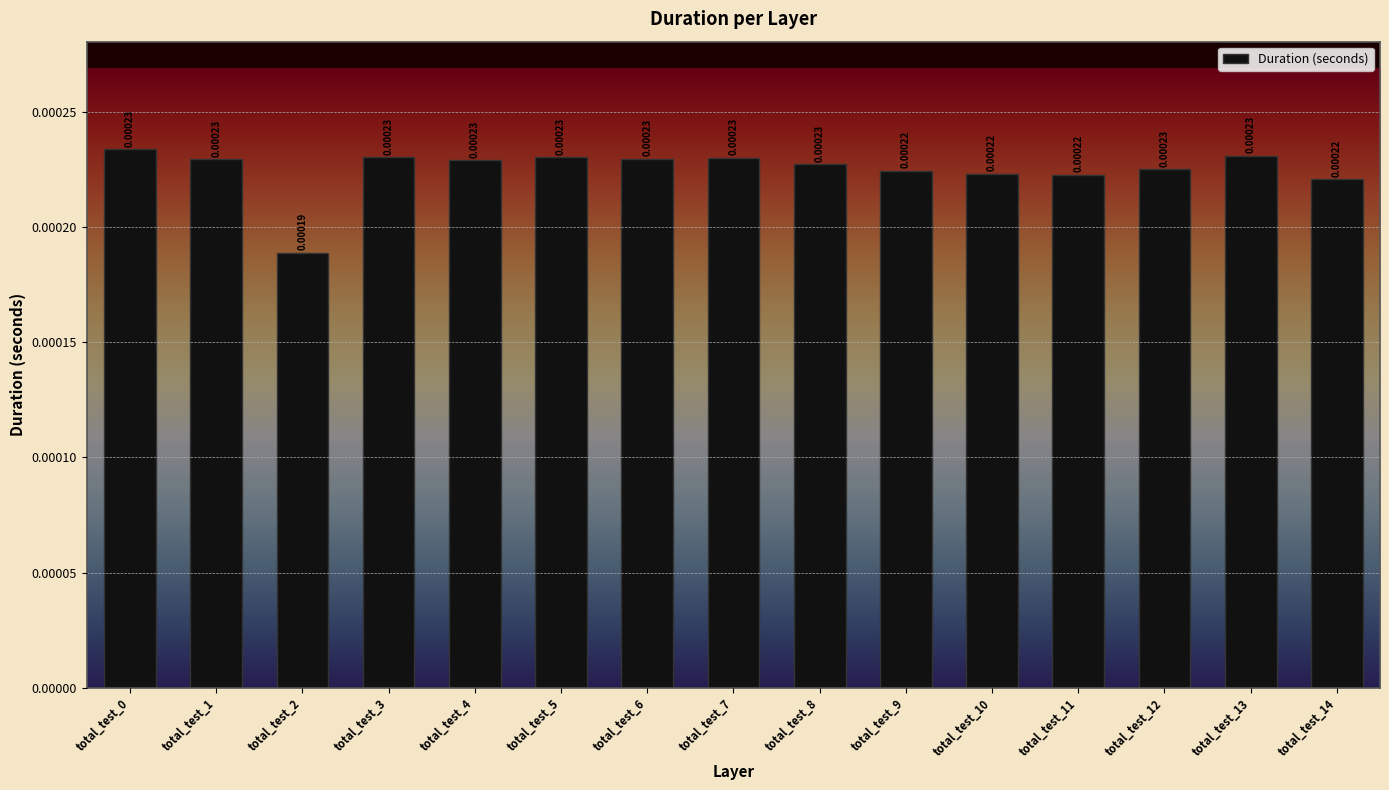

Between total_test_10 and total_test_2, which is larger?

total_test_10